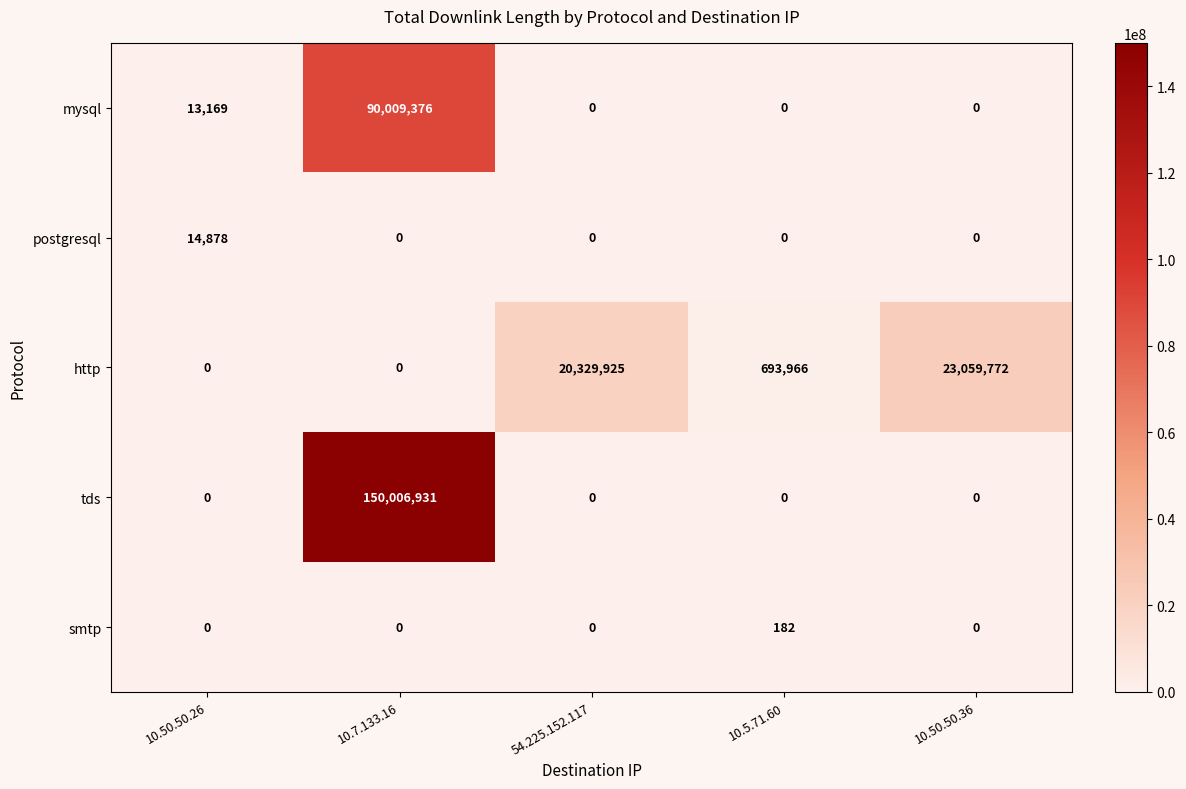

What is the total value across all series at 54.225.152.117?

20329925